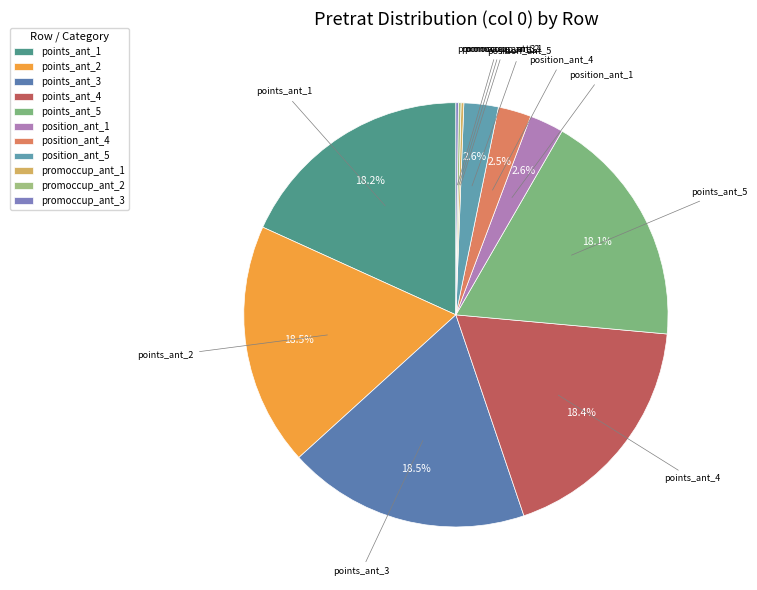

To the nearest percent, what is the average slice percentage?

9%